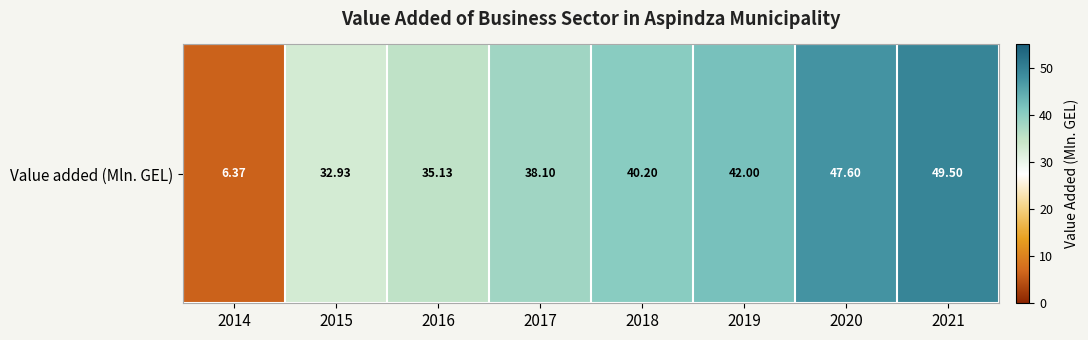

What is the sum of all values?

291.8